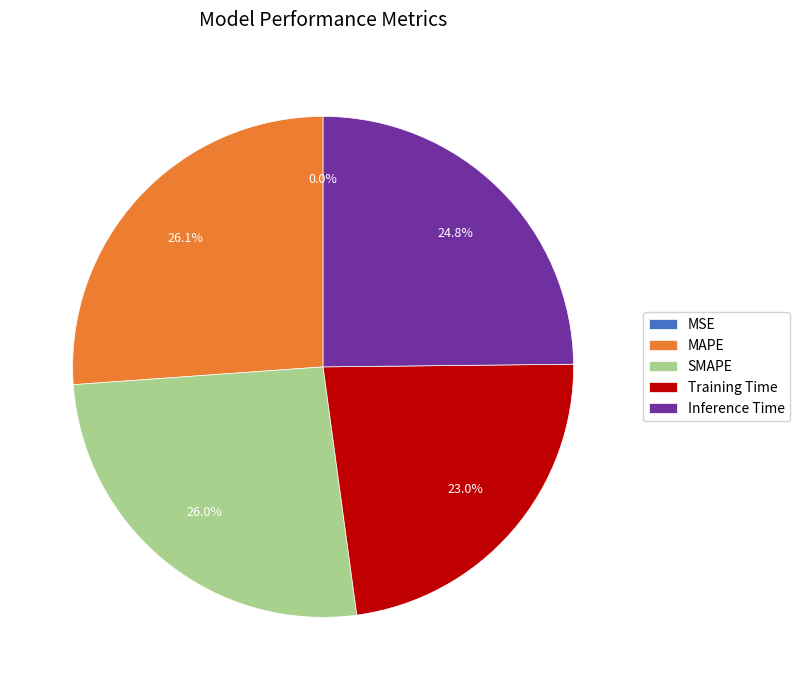

To the nearest percent, what is the difference between the largest and smallest slice percentages?

26%